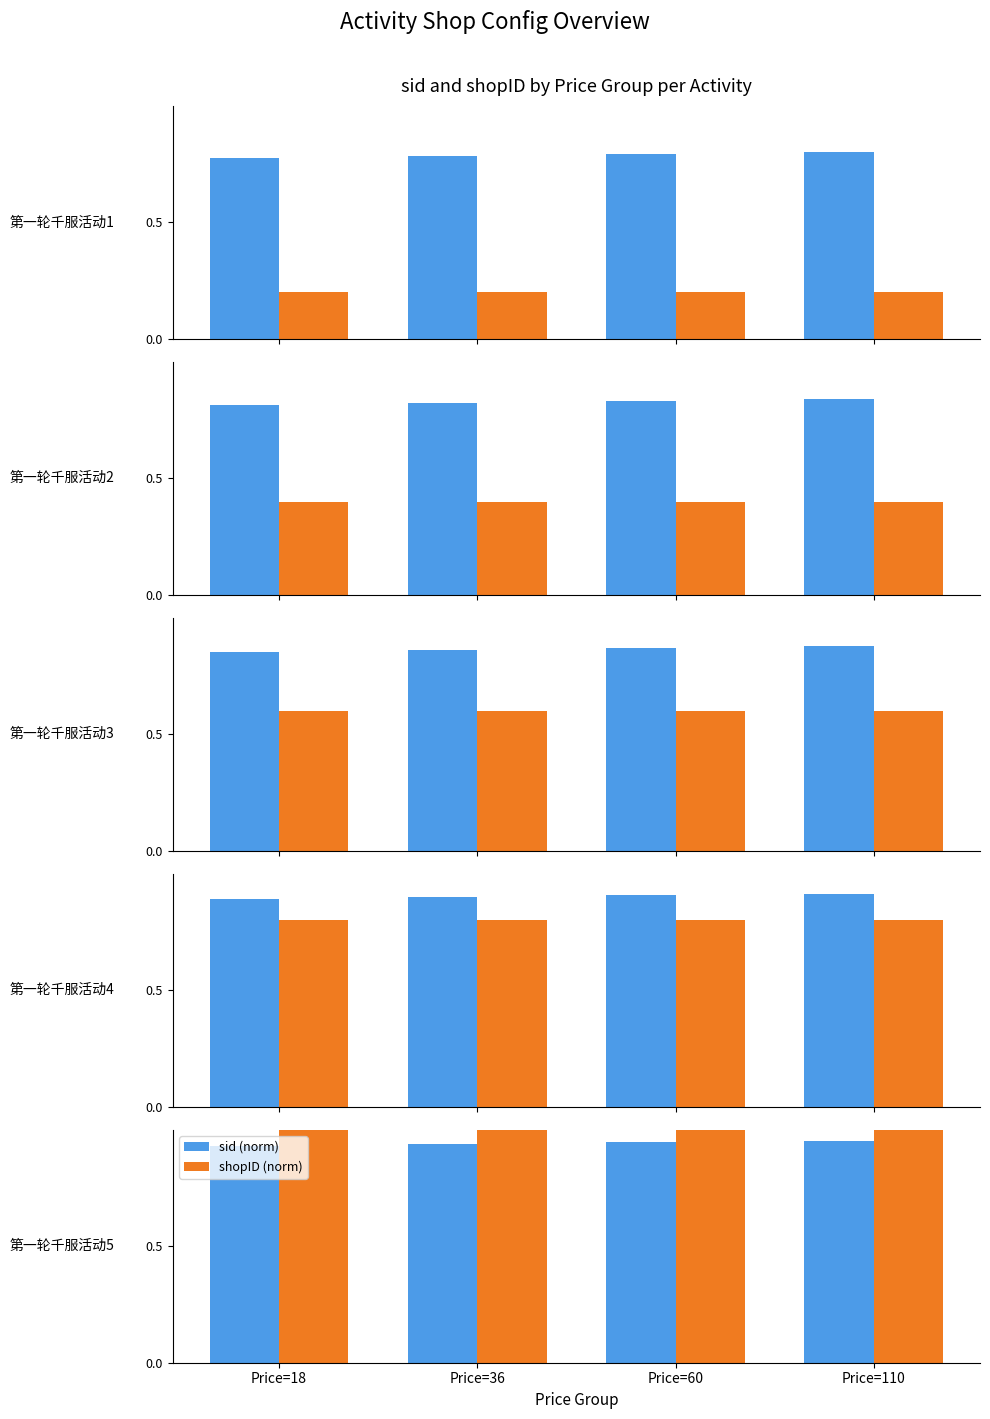

What is the value of the shopID (norm) bar at the 4th from the left?

1.0